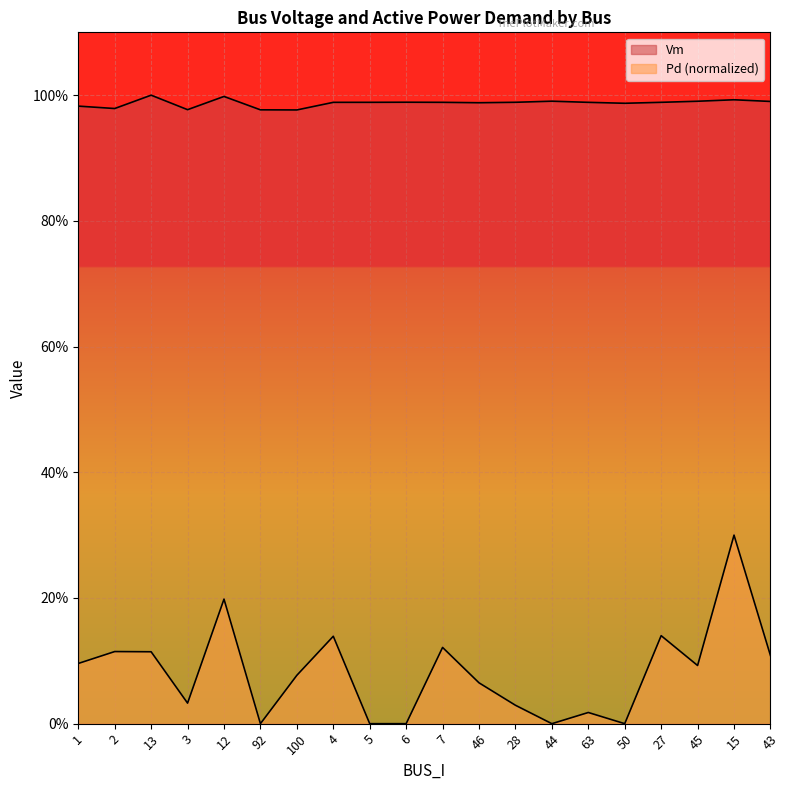

The Vm series shows 1.0 at 6. True or false?

True